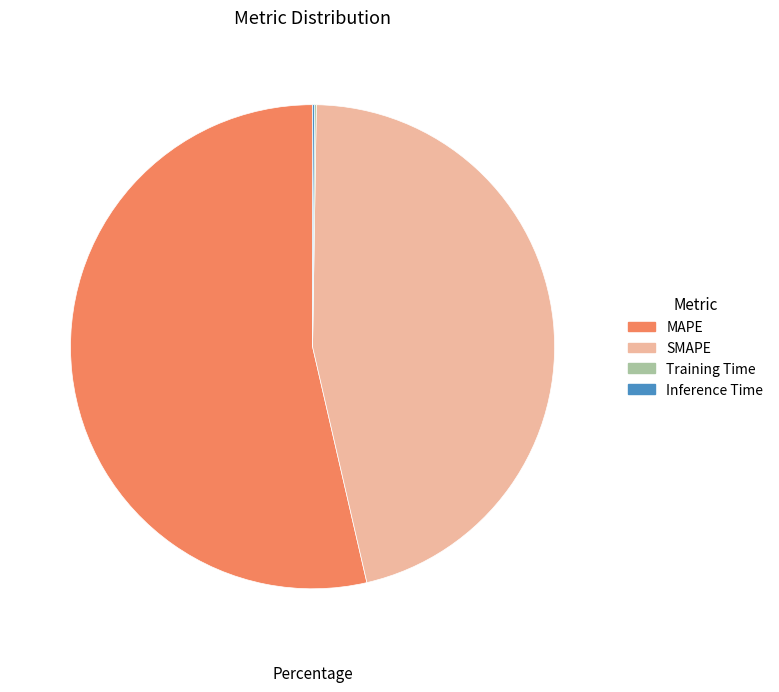

Do SMAPE and MAPE together represent more than half of the pie?

Yes